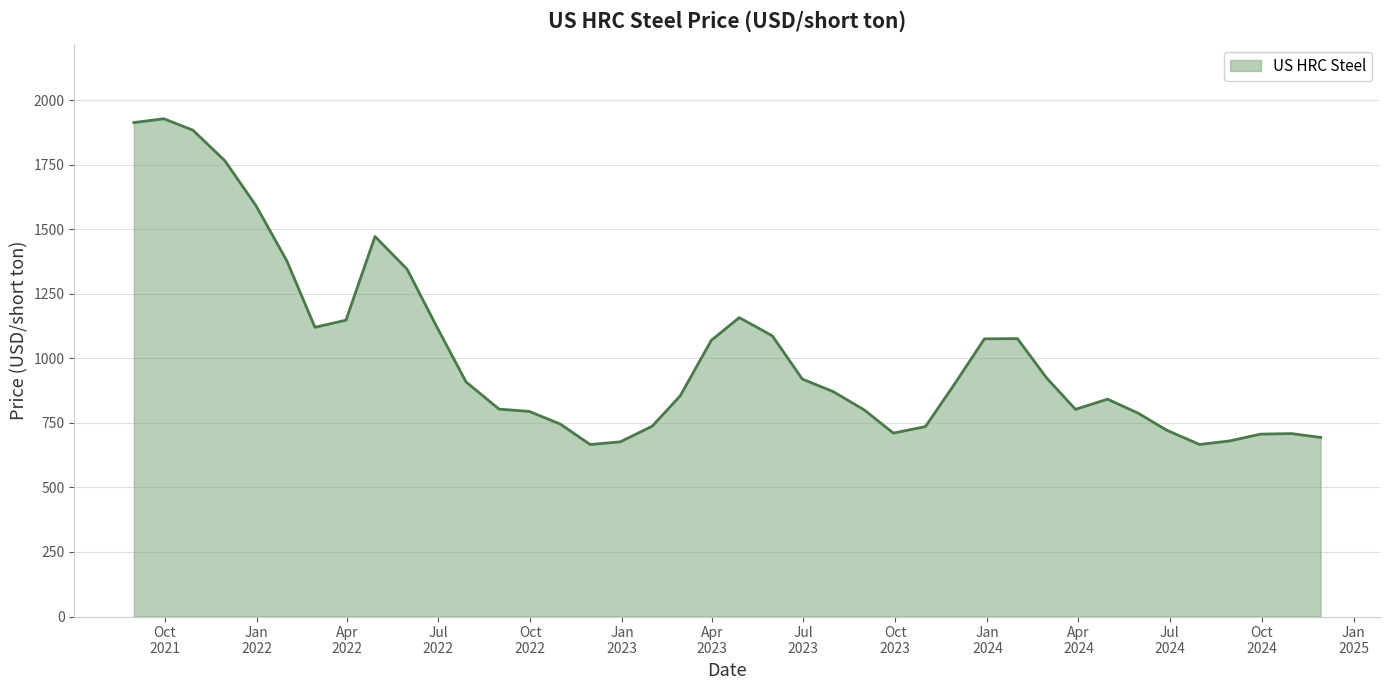

What is the average value?

1020.0